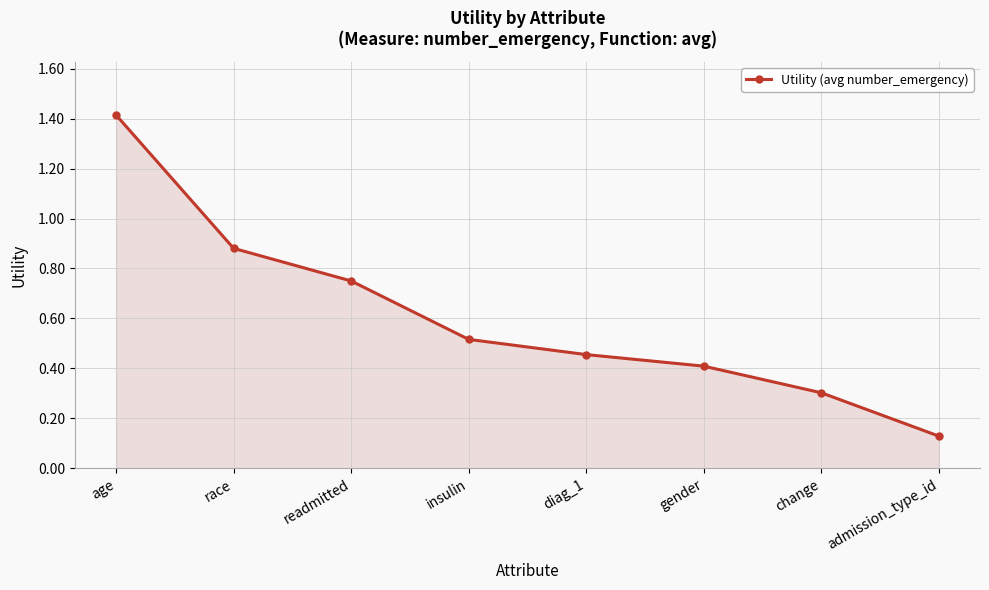

Where is the data nearest to the value 0?

admission_type_id